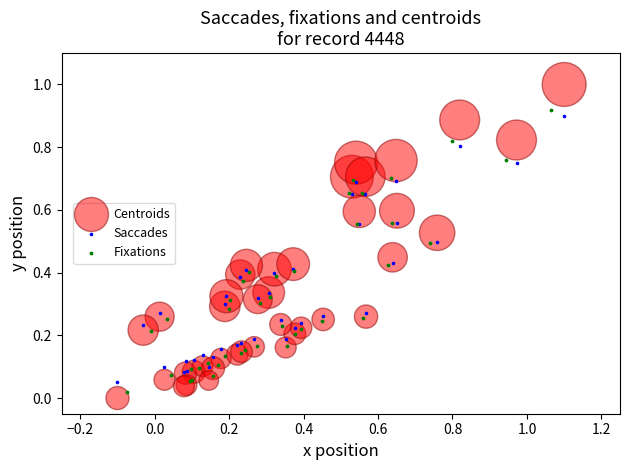

Which series reaches the maximum Y coordinate?

Centroids